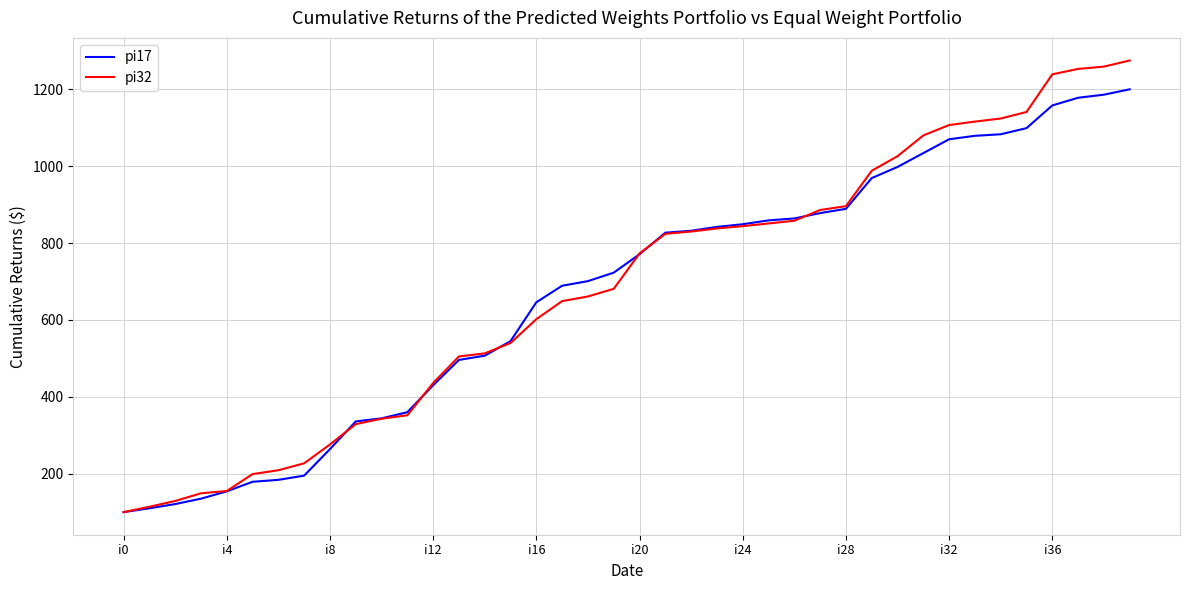

List the series in order of their peak value, highest first.

pi32, pi17